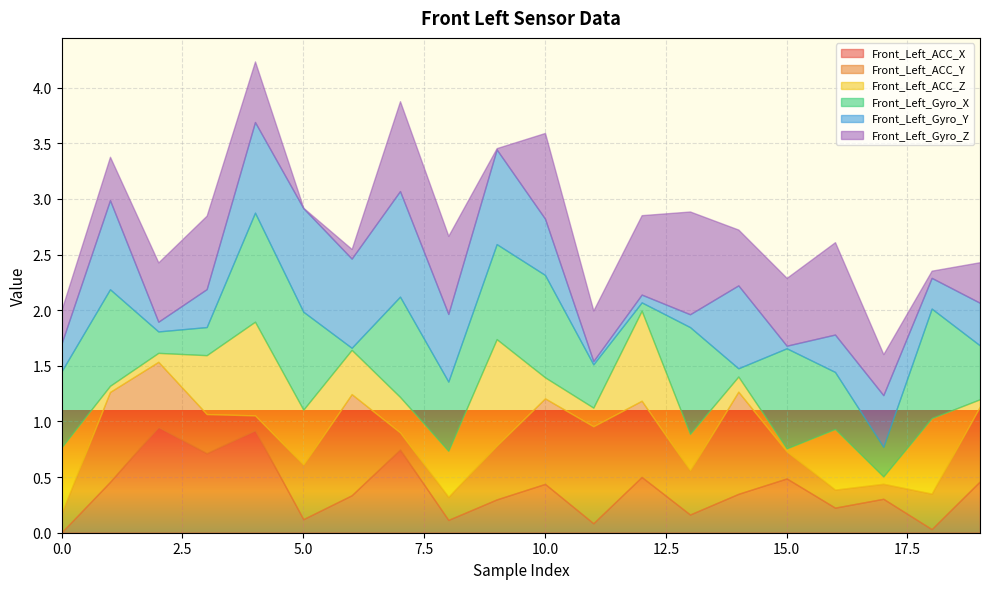

Is the value of Front_Left_ACC_Y at 8 greater than the value of Front_Left_Gyro_Y at 12?

Yes